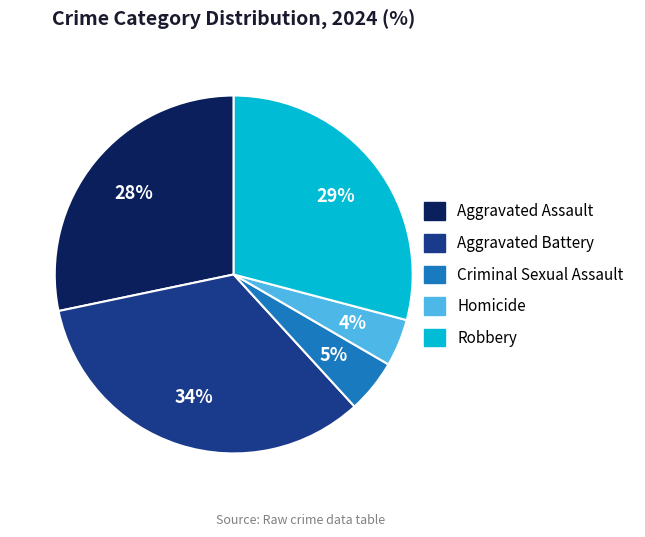

True or false: Criminal Sexual Assault accounts for 14% of the total.

False